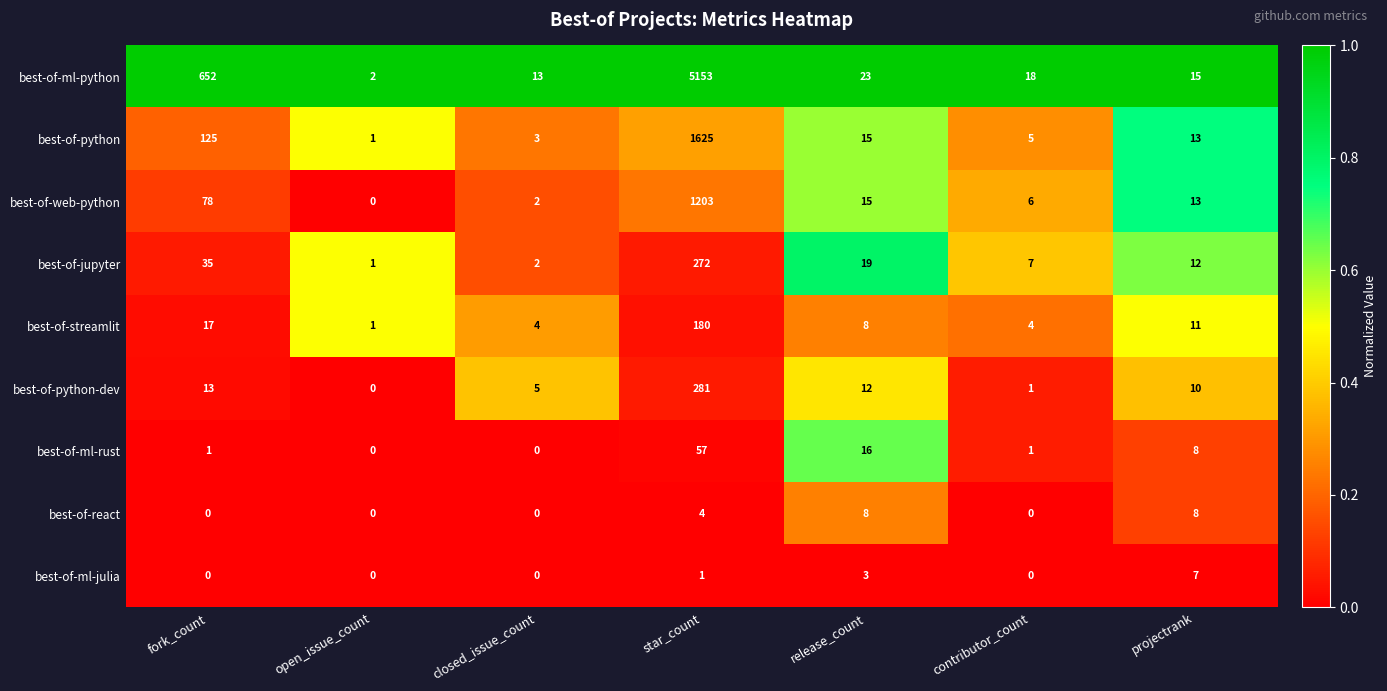

True or false: best-of-ml-python has a value of 13 at closed_issue_count.

True